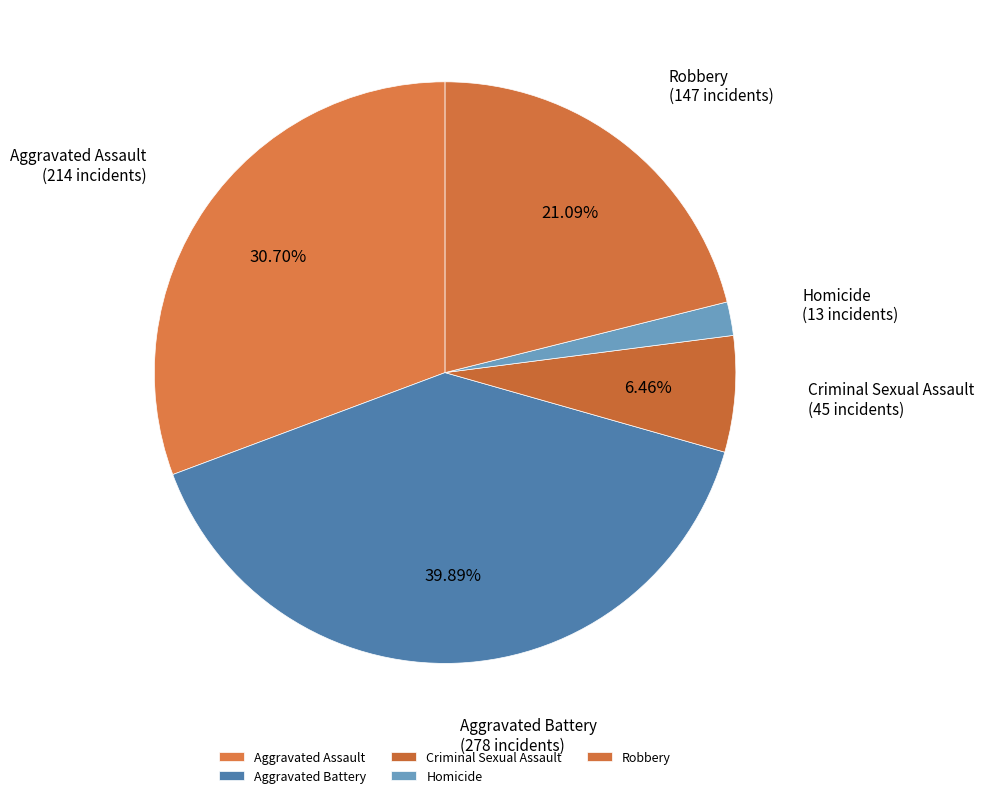

How much of the chart is everything except Robbery?

78.9%